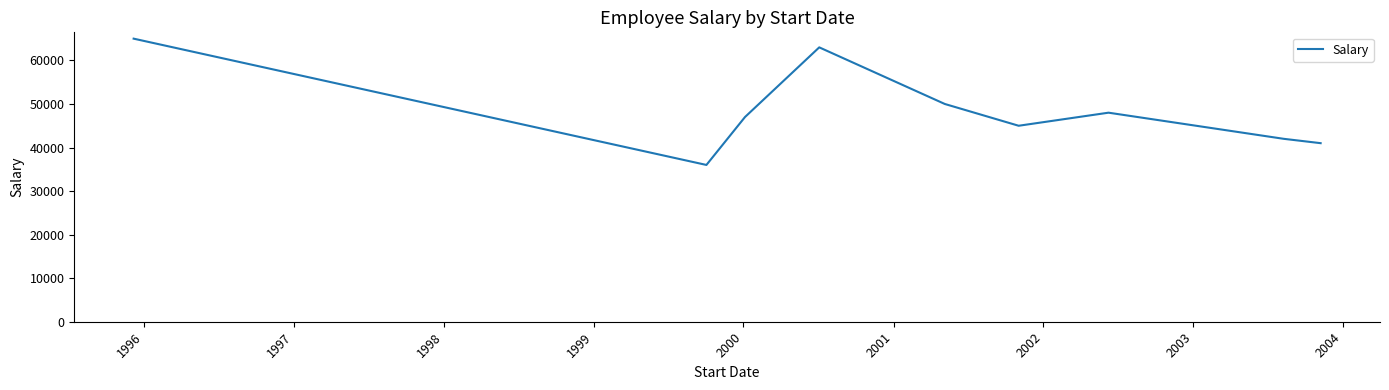

What is the greatest value displayed?

65000